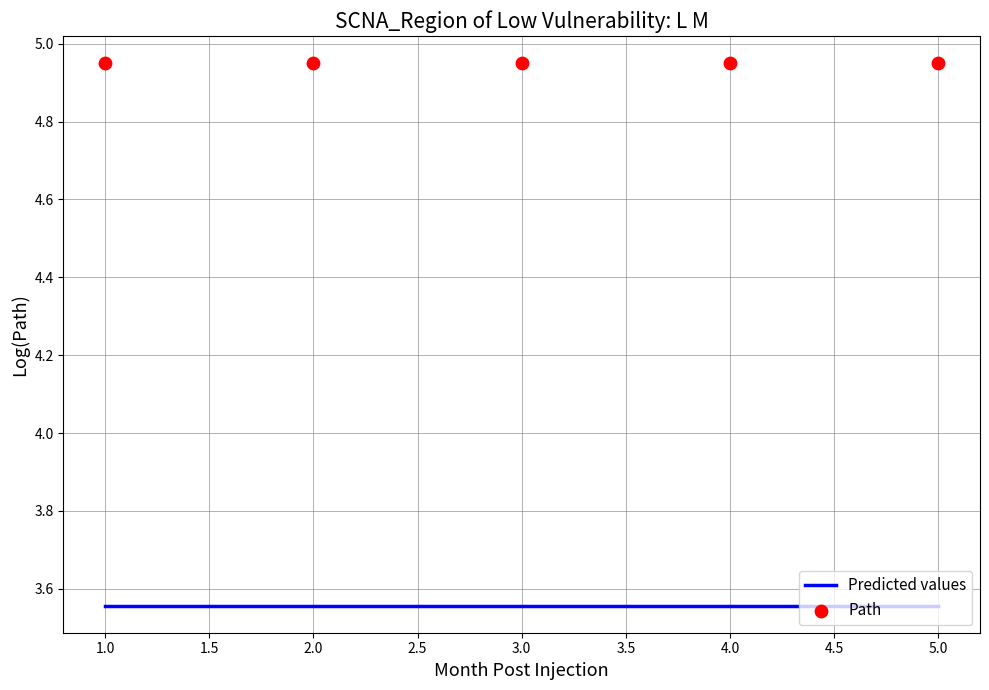

Which series reaches the maximum Y coordinate?

Path